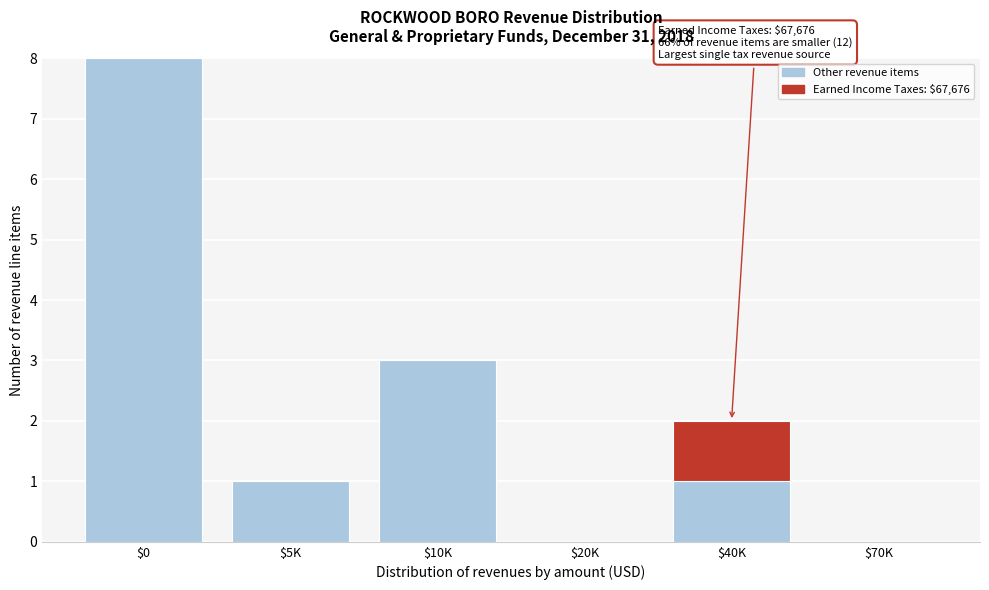

At which category is the sum across all series the highest?

$0